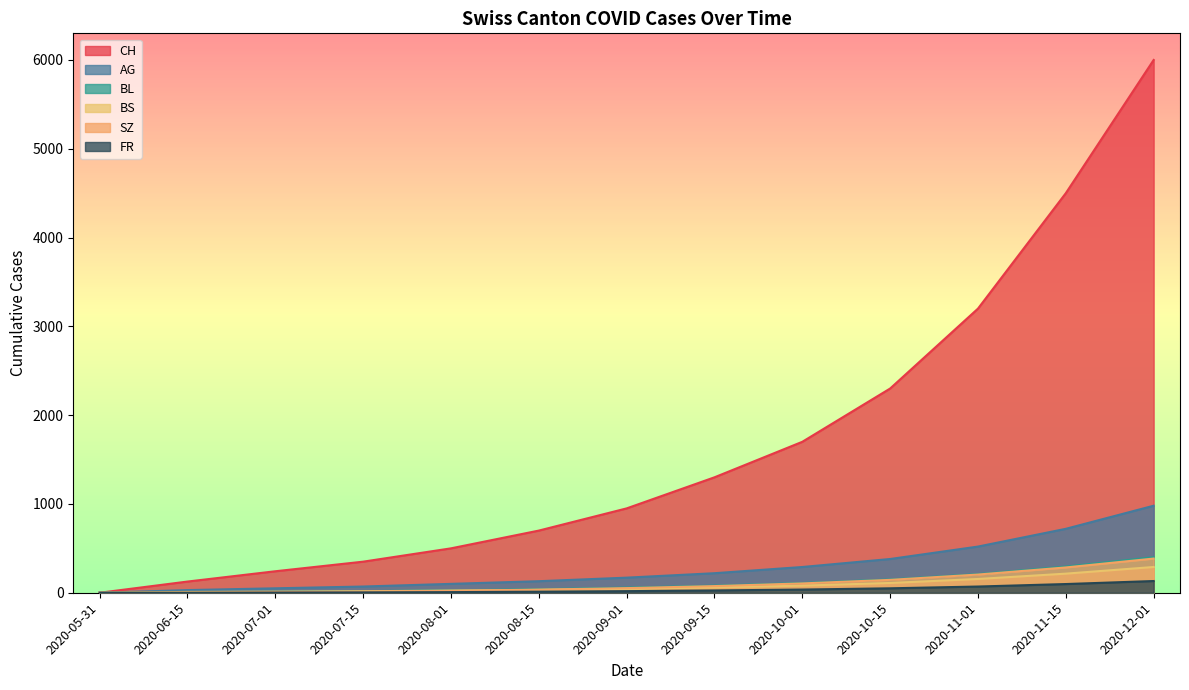

Which has a higher value, 2020-11-01 or 2020-07-01?

2020-11-01